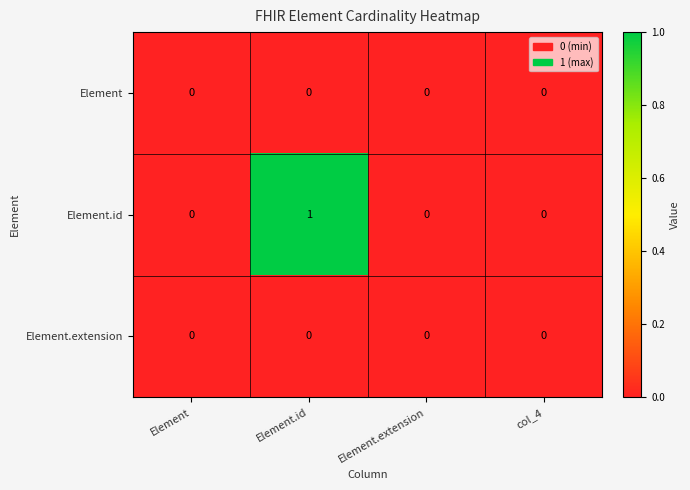

Which series has the largest total across all categories?

Element.id